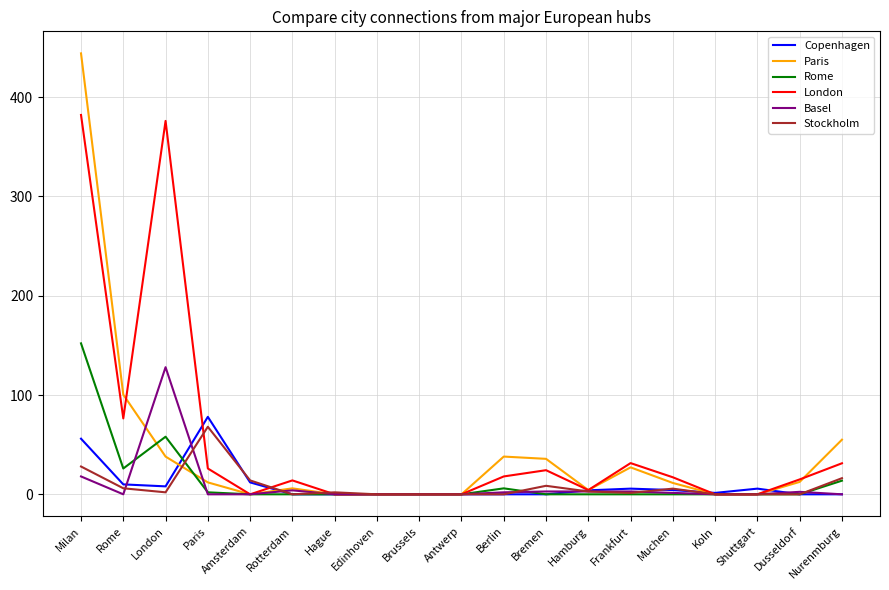

Which series has the largest total across all categories?

London